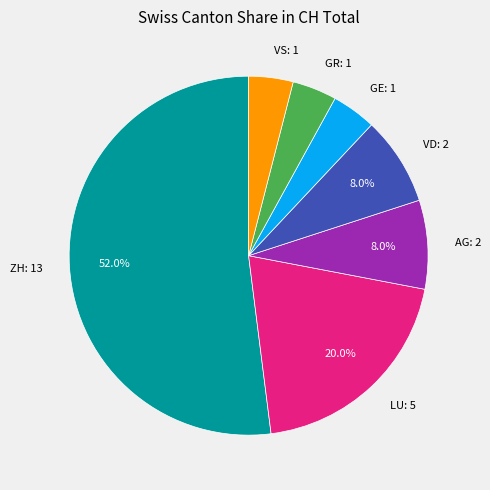

What is the majority slice?

ZH: 13